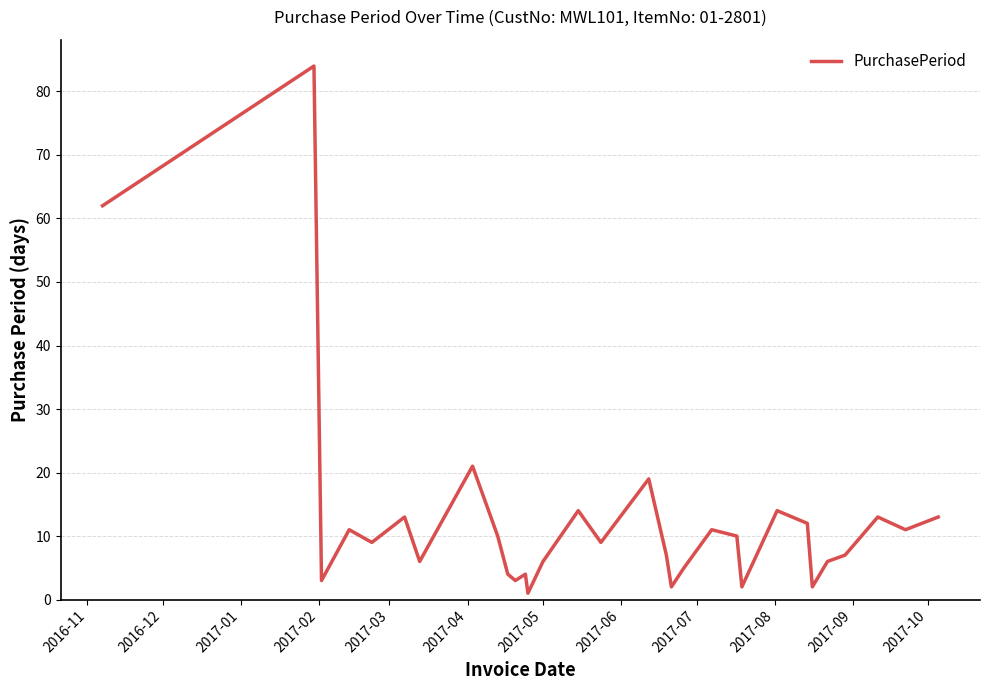

What is the average value?

13